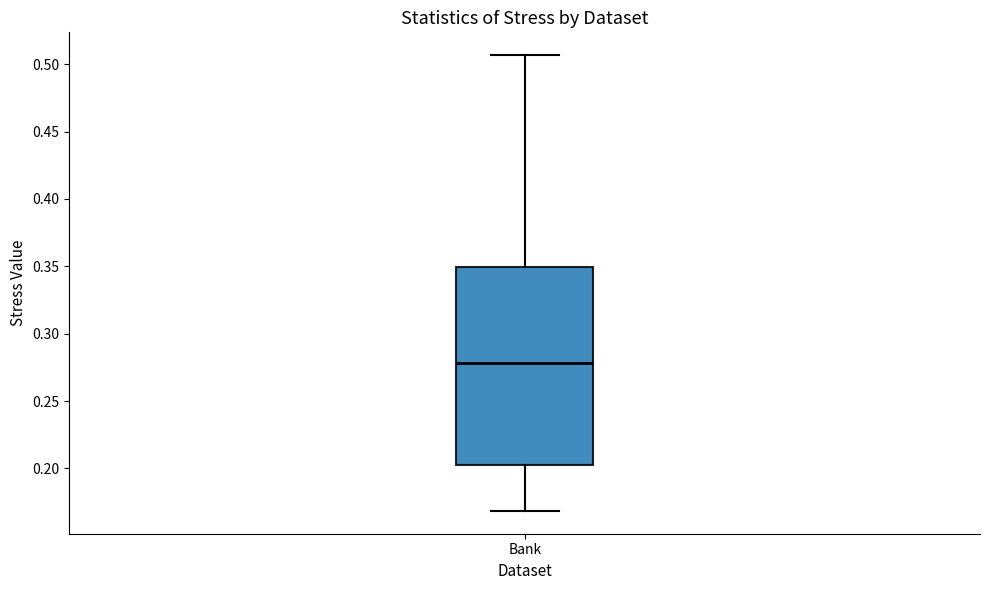

Where does the median line of the box for Bank sit on the y-axis? The values are not printed on the chart, so give them approximately, as read against the axis.

0.280